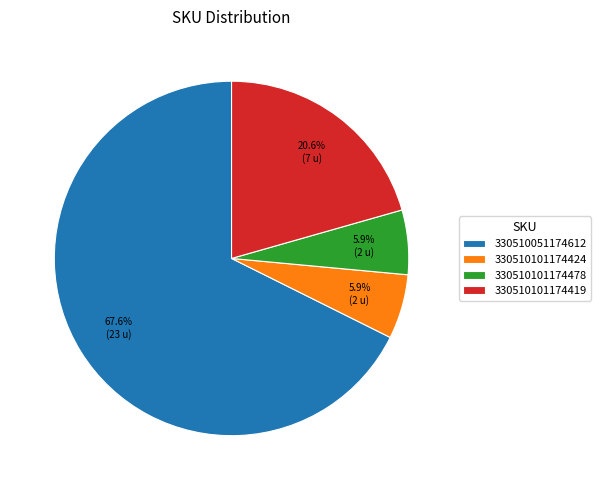

Does any single category account for the majority?

Yes